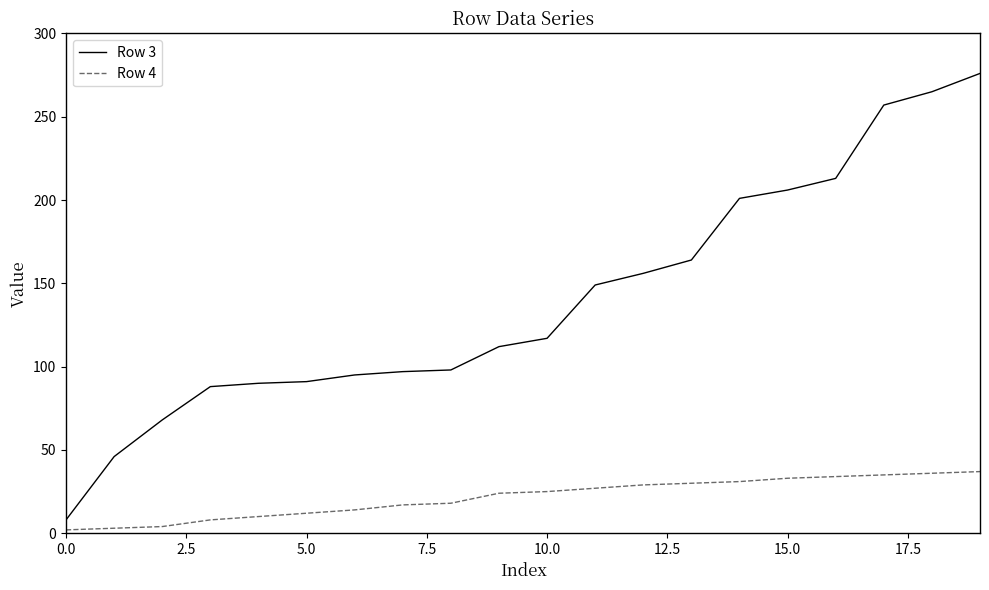

Which series has the largest total across all categories?

Row 3